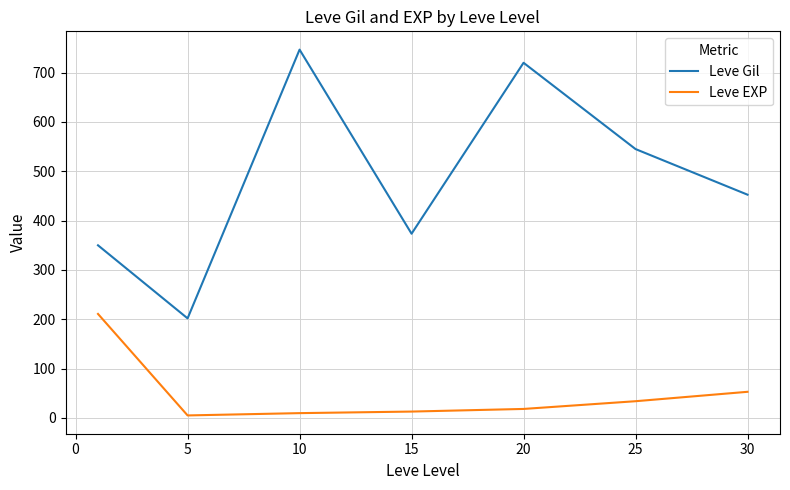

What is the maximum value shown in the chart?

746.7